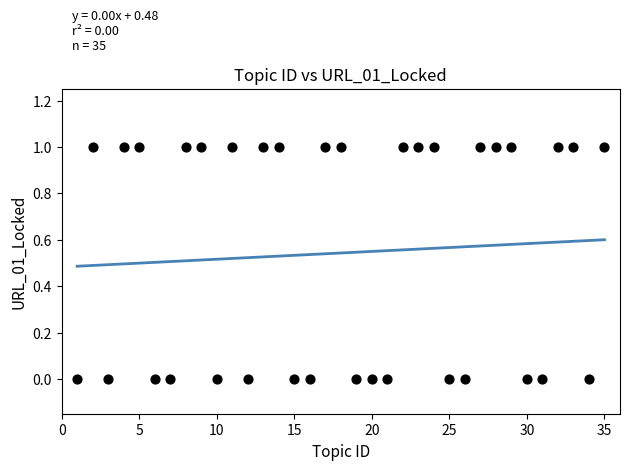

What is the range of X values (max minus min)?

34